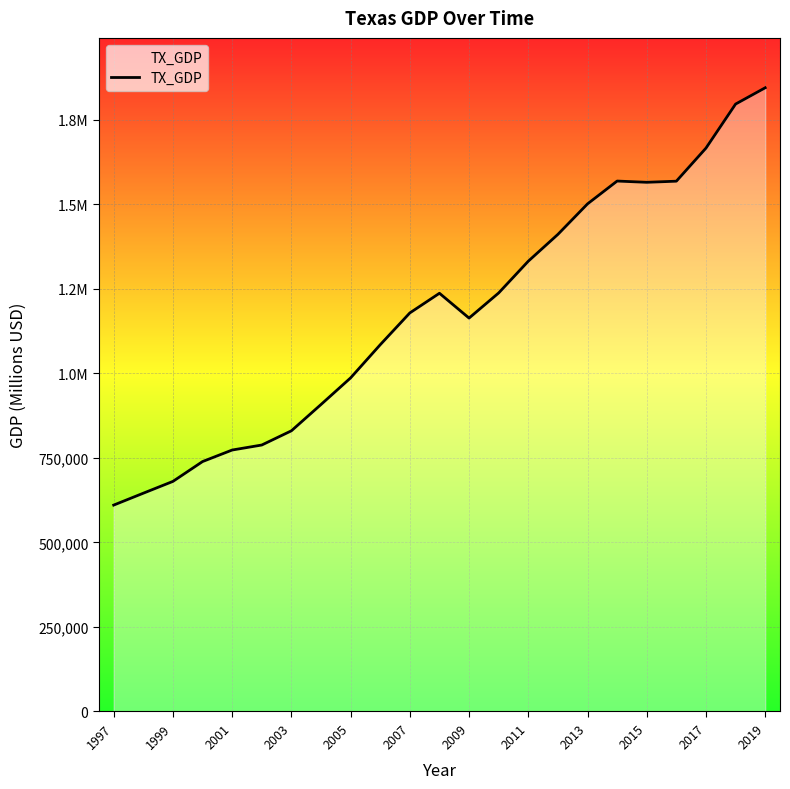

Does the chart display data point markers on the line(s)?

No